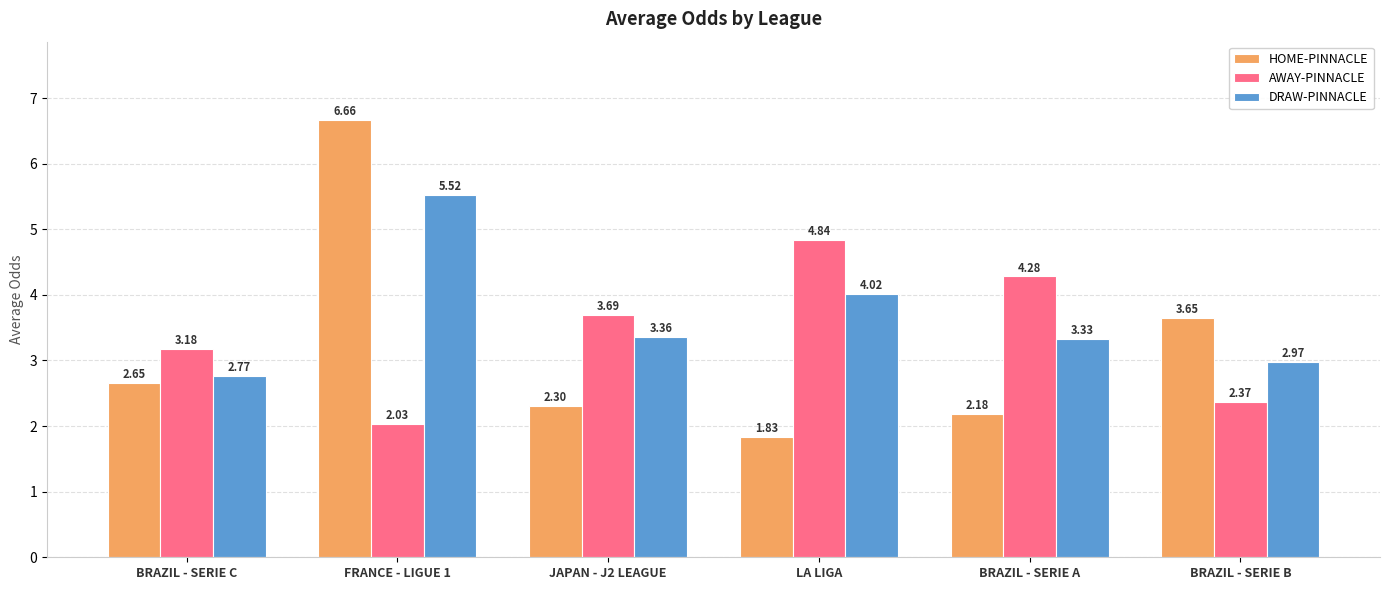

The value of HOME-PINNACLE at BRAZIL - SERIE B is 6.3. True or false?

False